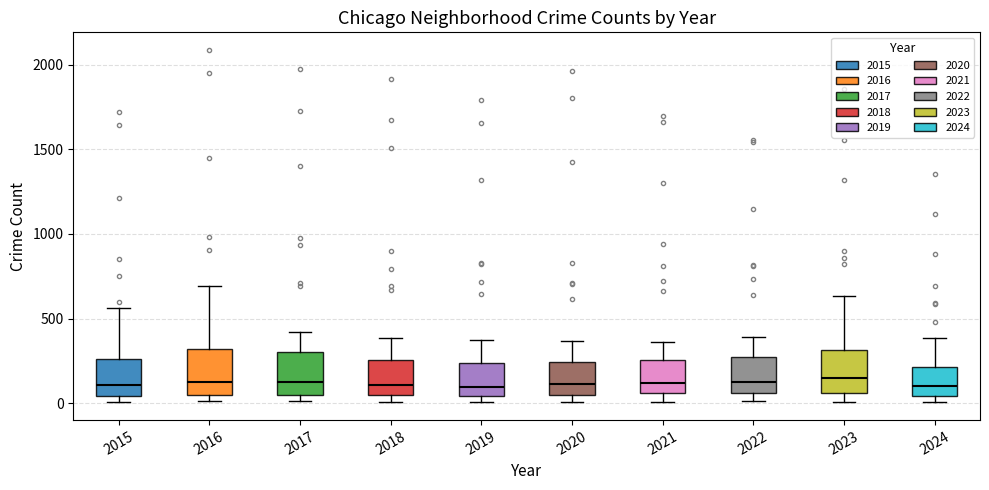

Reading left to right, read every box against the y-axis: the position of its median line, the range the box covers, and the ends of its whiskers. The values are not printed on the chart, so give them approximately, as read against the axis.

2015: median 100, box 50 to 250, whiskers 0 to 550
2016: median 150, box 50 to 300, whiskers 0 to 700
2017: median 100, box 50 to 300, whiskers 0 to 400
2018: median 100, box 50 to 250, whiskers 0 to 400
2019: median 100, box 50 to 250, whiskers 0 to 400
2020: median 100, box 50 to 250, whiskers 0 to 350
2021: median 100, box 50 to 250, whiskers 0 to 350
2022: median 100, box 50 to 250, whiskers 0 to 400
2023: median 150, box 50 to 300, whiskers 0 to 650
2024: median 100, box 50 to 200, whiskers 0 to 400